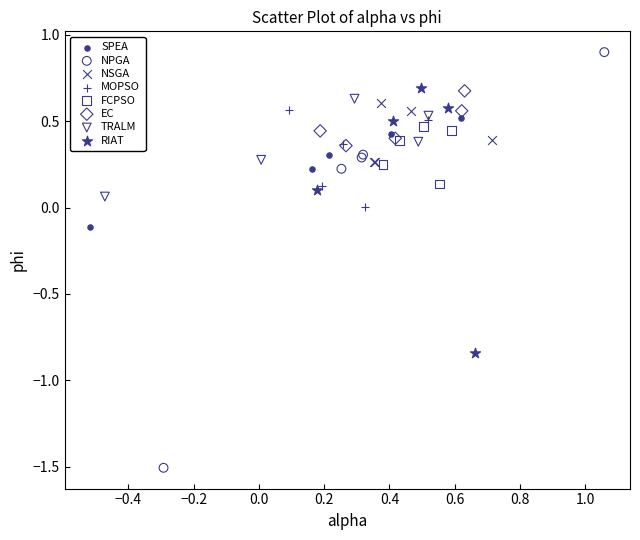

What are all the series names shown in the legend?

SPEA, NPGA, NSGA, MOPSO, FCPSO, EC, TRALM, RIAT